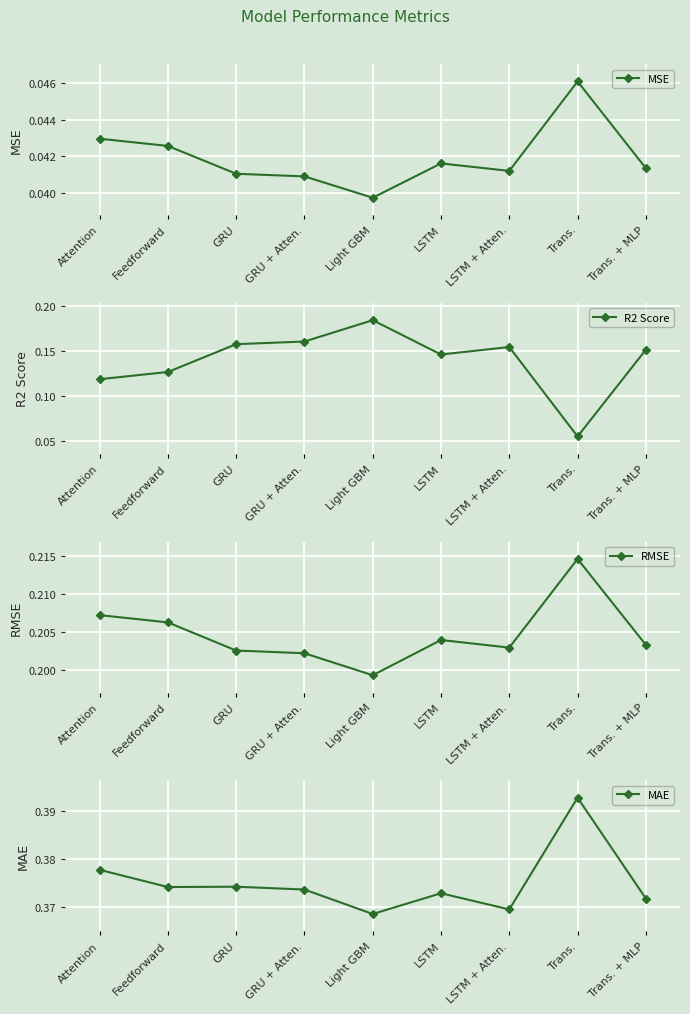

At which label is MAE closest to 0?

Light GBM